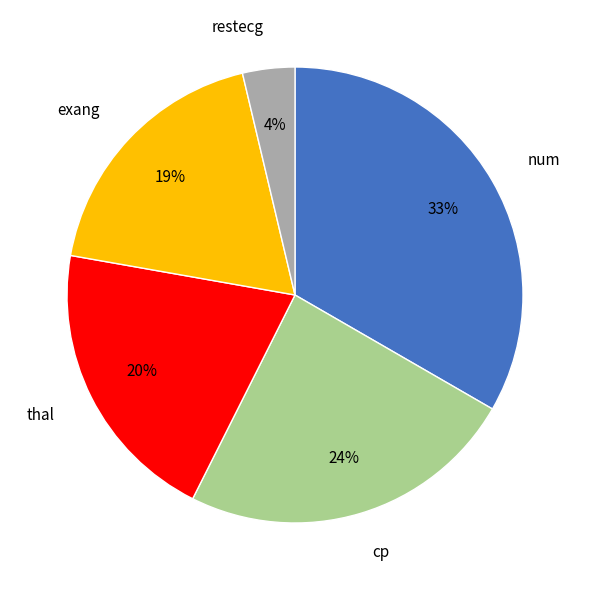

Does exang account for over 50% of the chart?

No